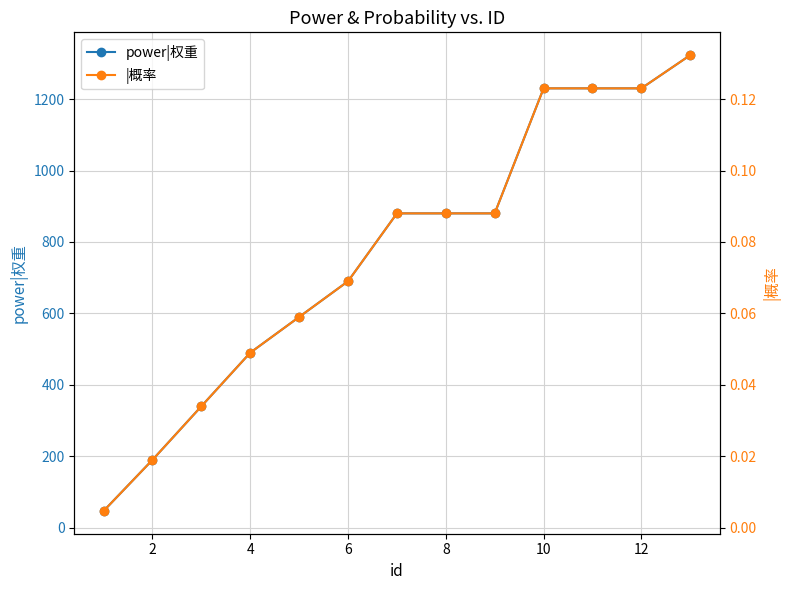

What are all the series names shown in the legend?

power|权重, |概率